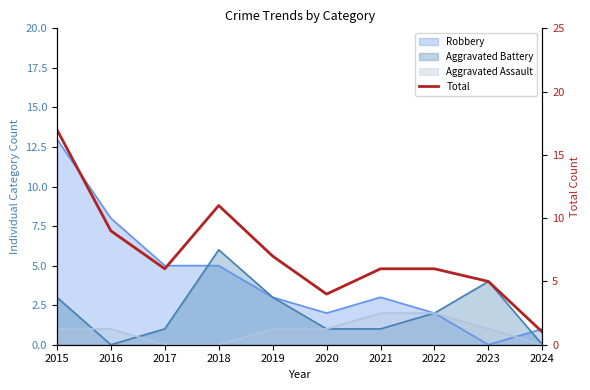

The value at 2021 is 3. True or false?

False